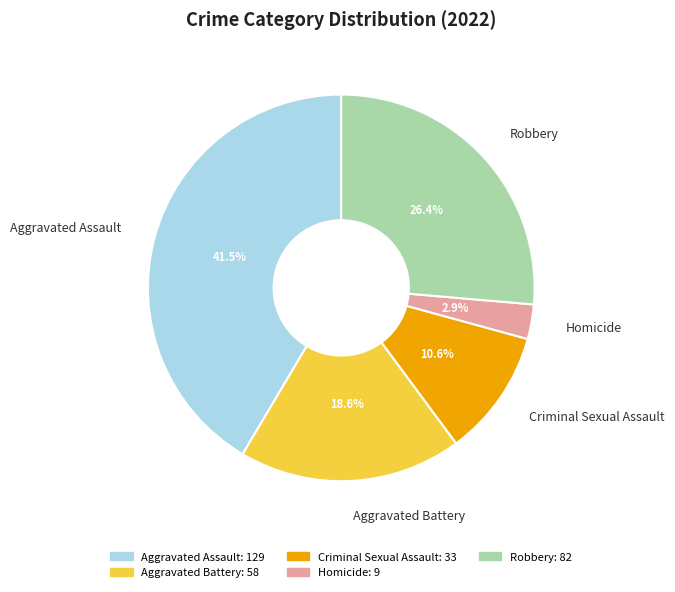

Combined, do Aggravated Battery and Aggravated Assault account for over 50%?

Yes